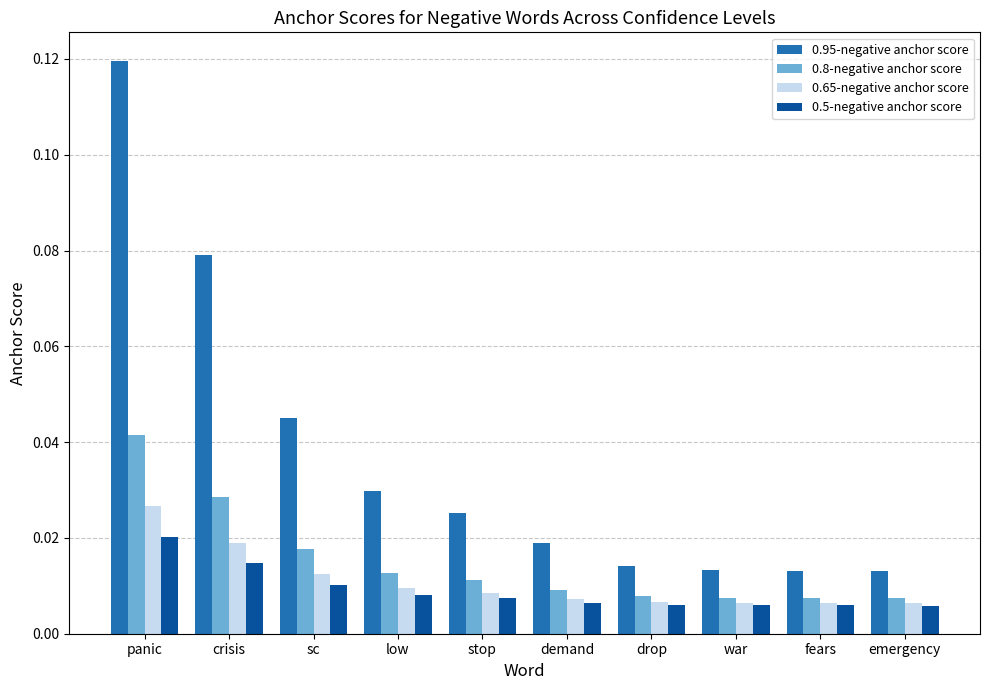

Which category has the highest value in the 0.95-negative anchor score series?

panic